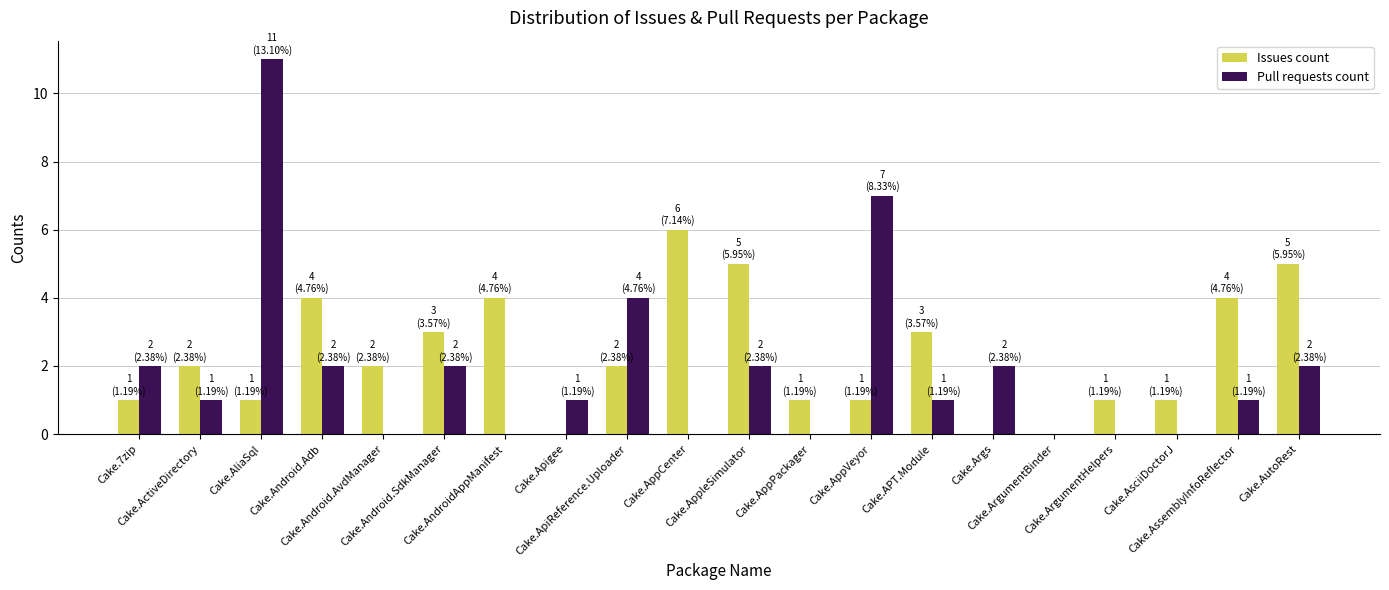

What is the sum of the Issues count values at Cake.ActiveDirectory and Cake.Android.SdkManager?

5